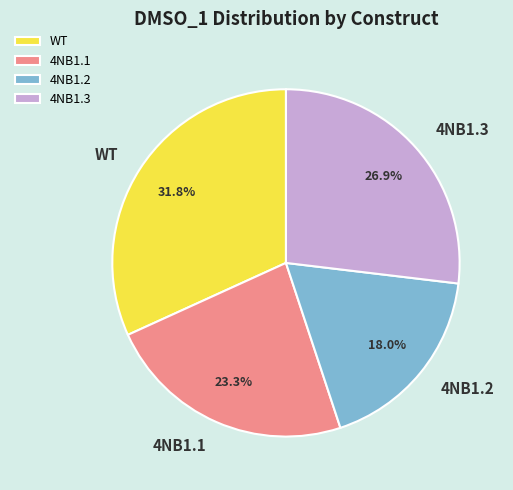

Approximately how many times larger is the value at 4NB1.2 compared to WT?

0.6